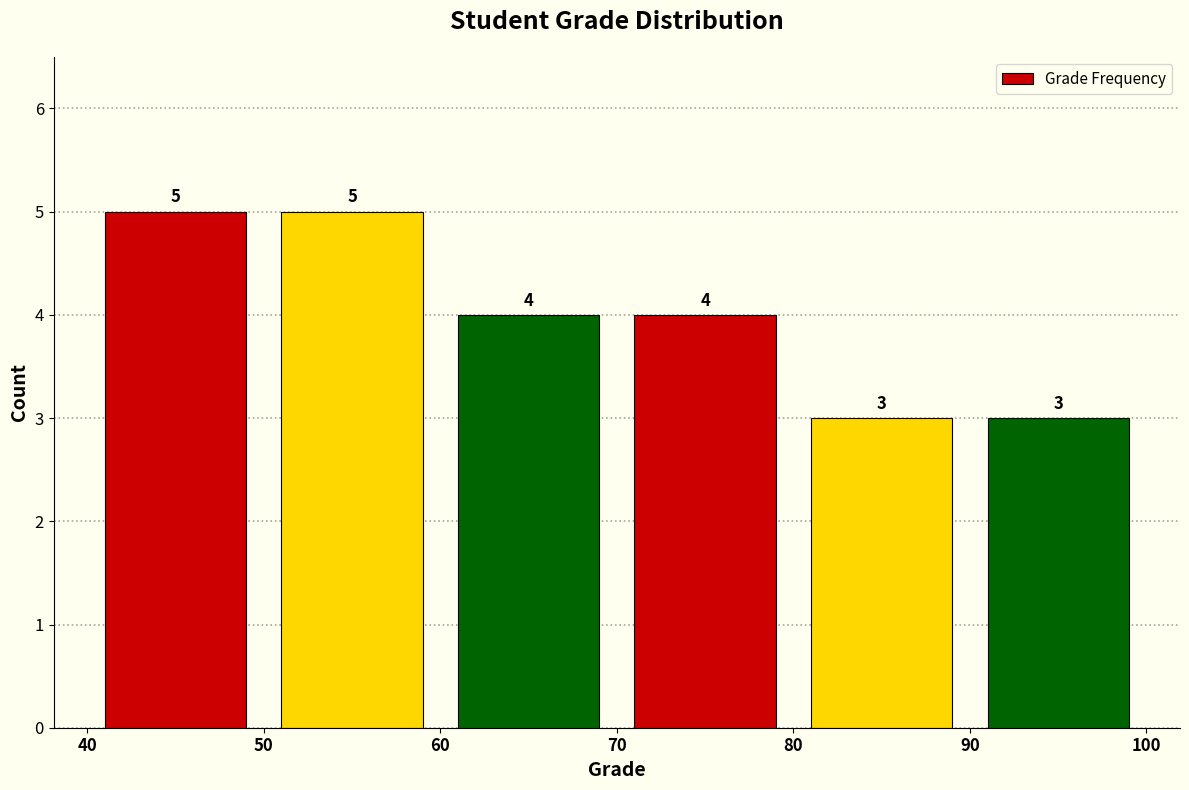

Reading left to right, transcribe this chart: for each bar, give the range it covers on the x-axis and its height.

40 to 50: 5
50 to 60: 5
60 to 70: 4
70 to 80: 4
80 to 90: 3
90 to 100: 3